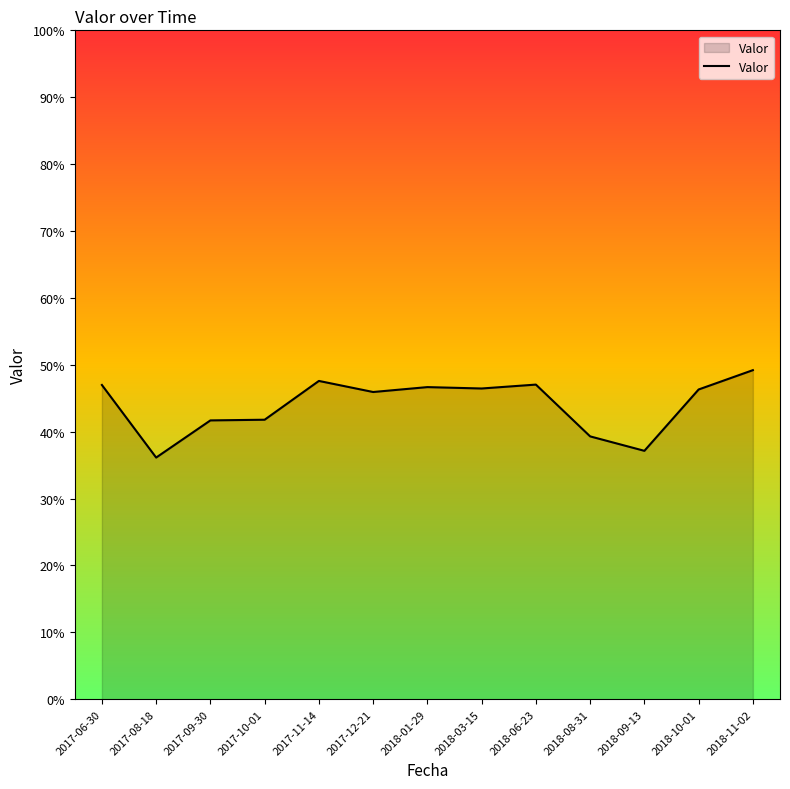

What position from the right is 2018-01-29?

7